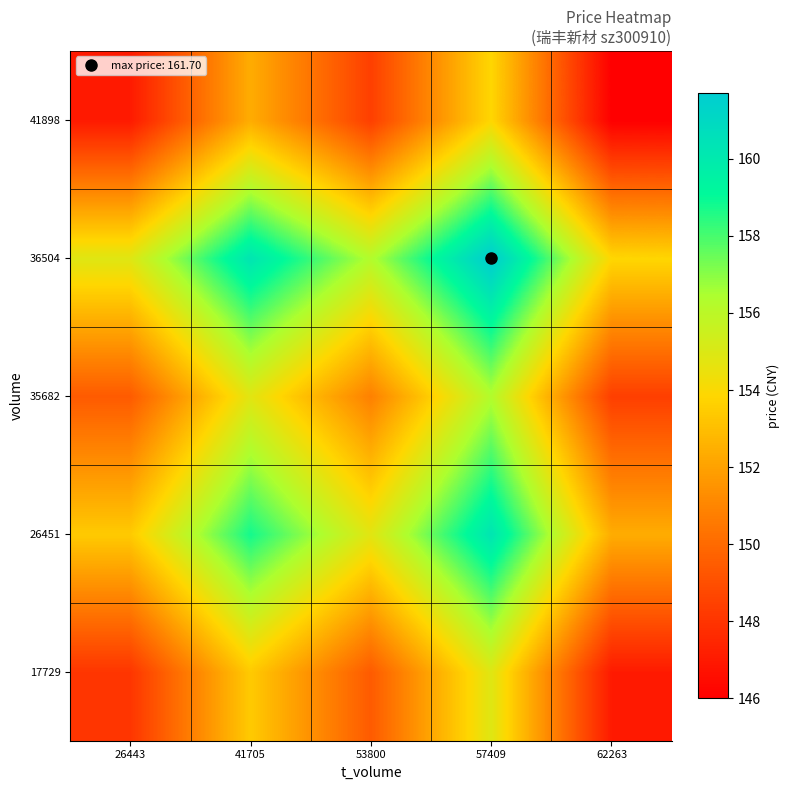

Between 57409 and 26443, which is larger?

57409